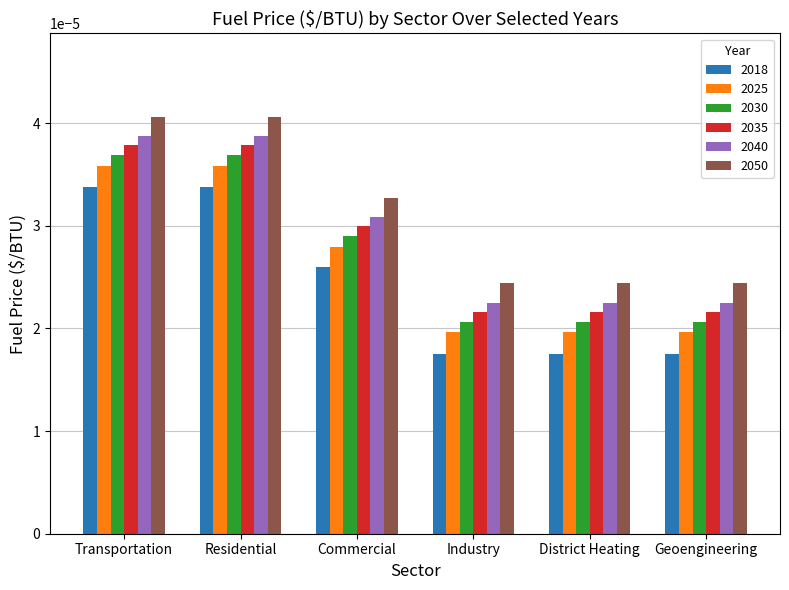

What is the label of the 6th bar from the right?

Transportation